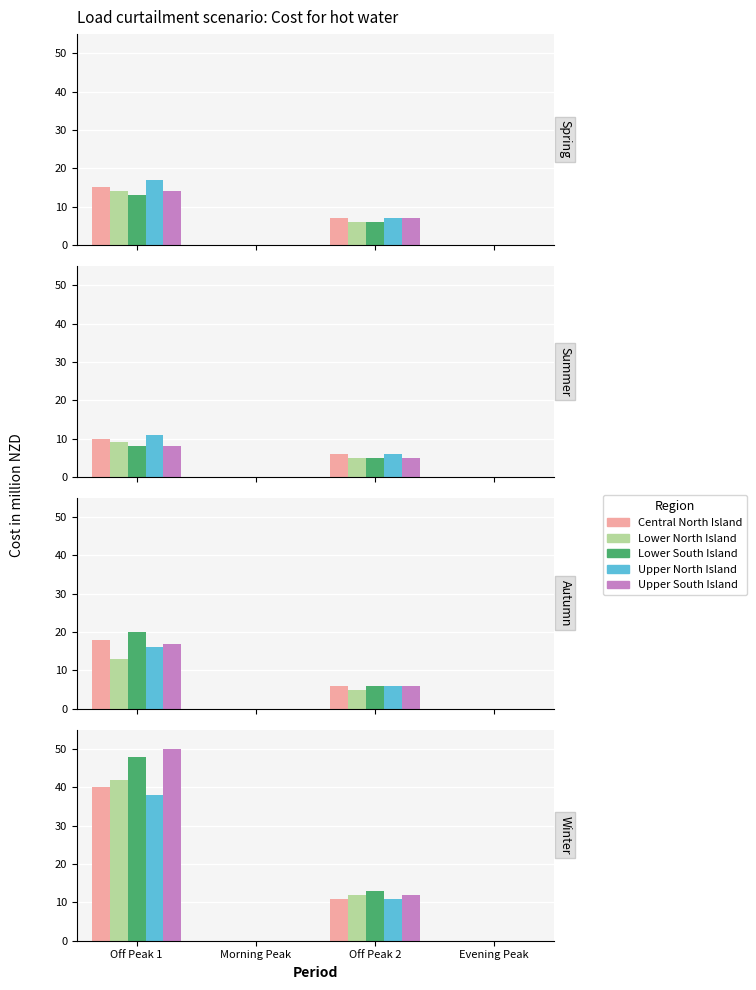

What is the total value across all series at 1?

46